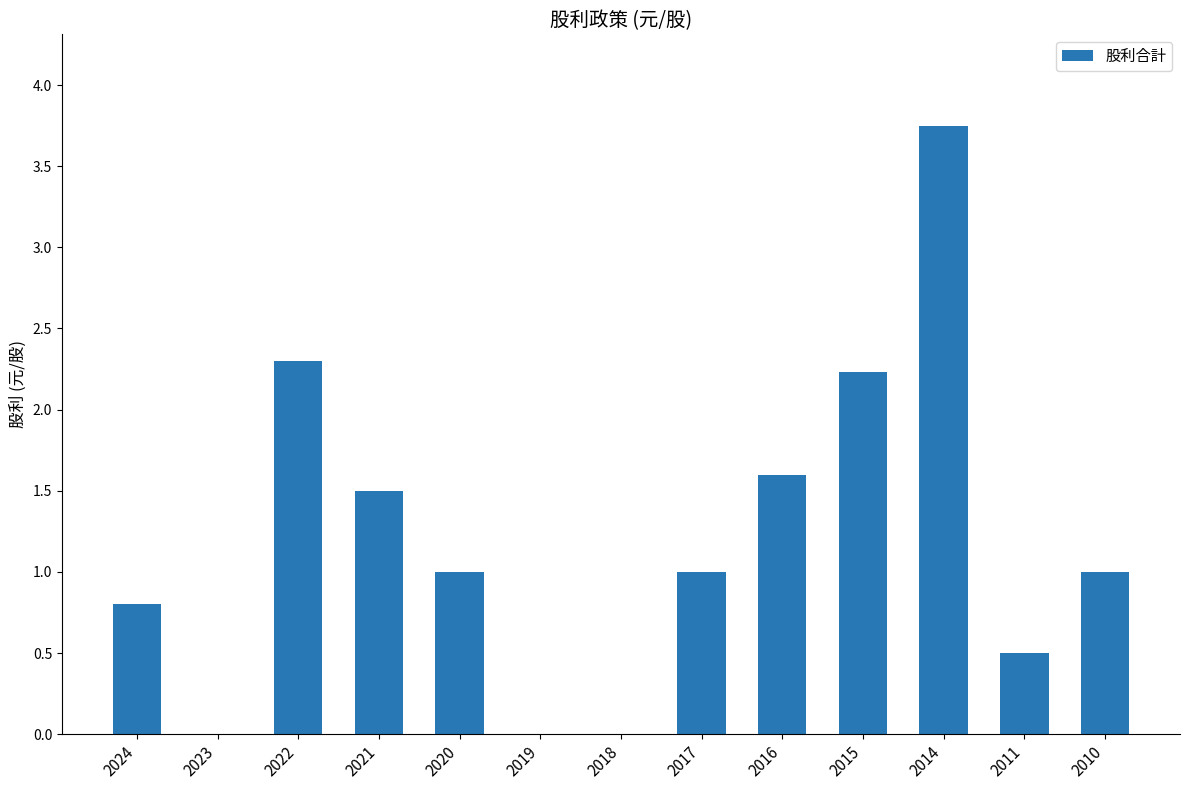

How many distinct data groups are displayed?

1